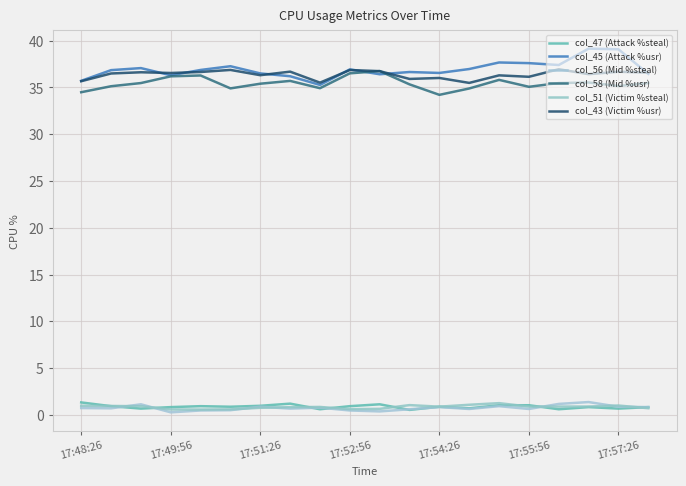

At which category is the sum across all series the highest?

17